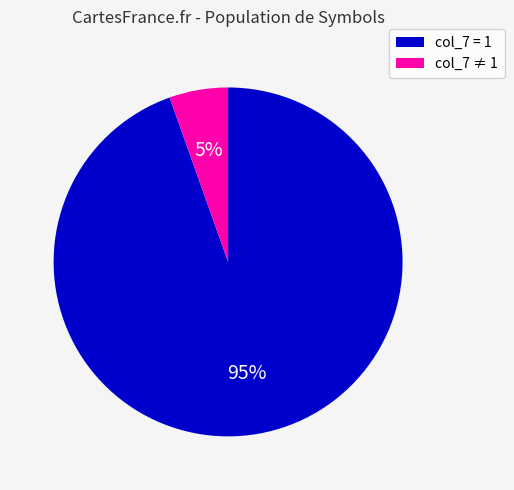

Does any single category account for the majority?

Yes